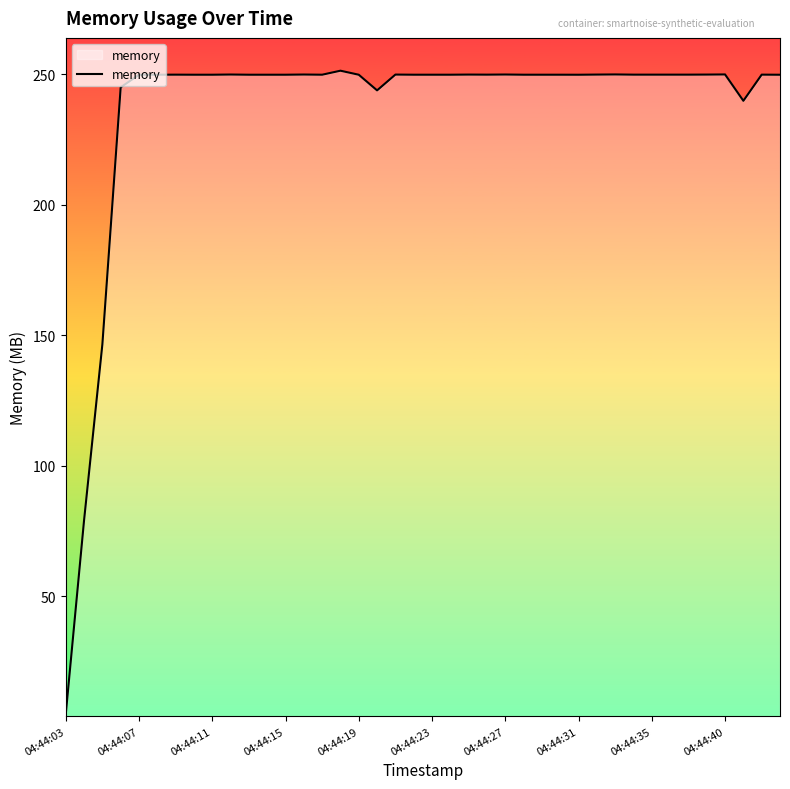

What is the greatest value displayed?

251.4